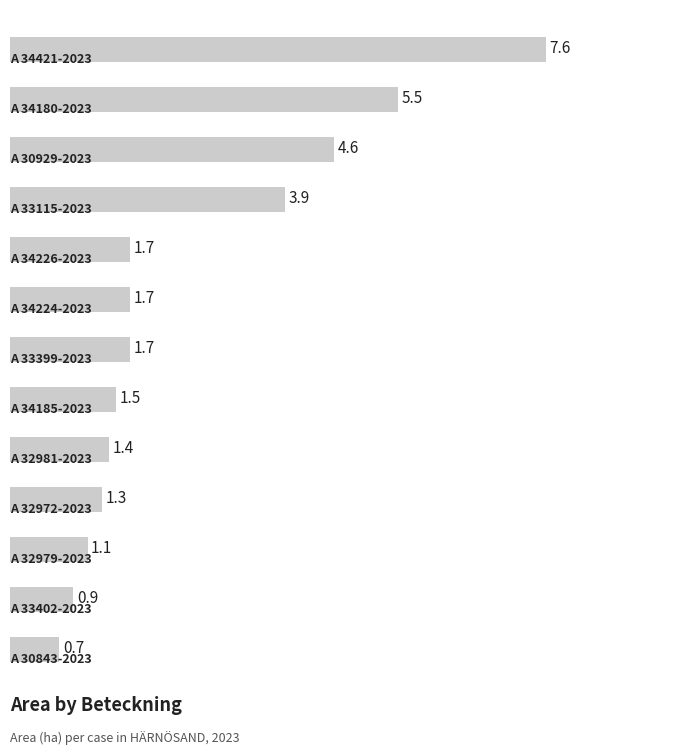

What is the smallest value displayed?

0.7